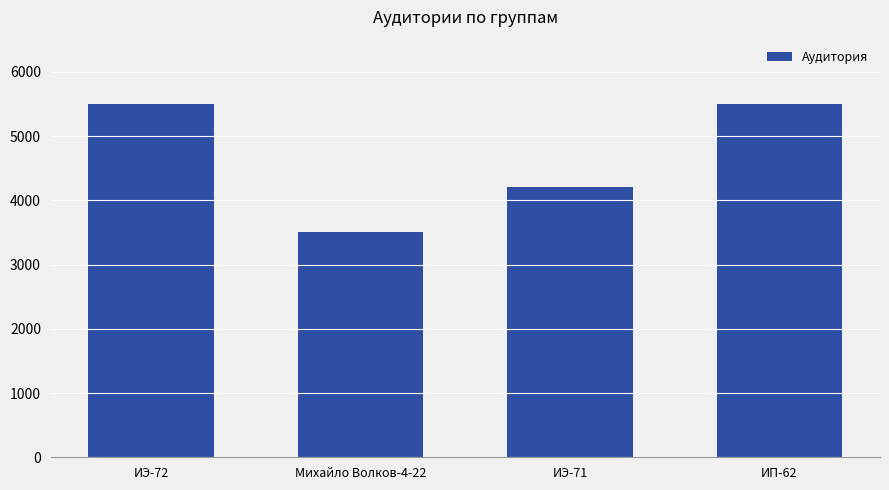

What is the sum of the values at ИП-62 and ИЭ-71?

9708